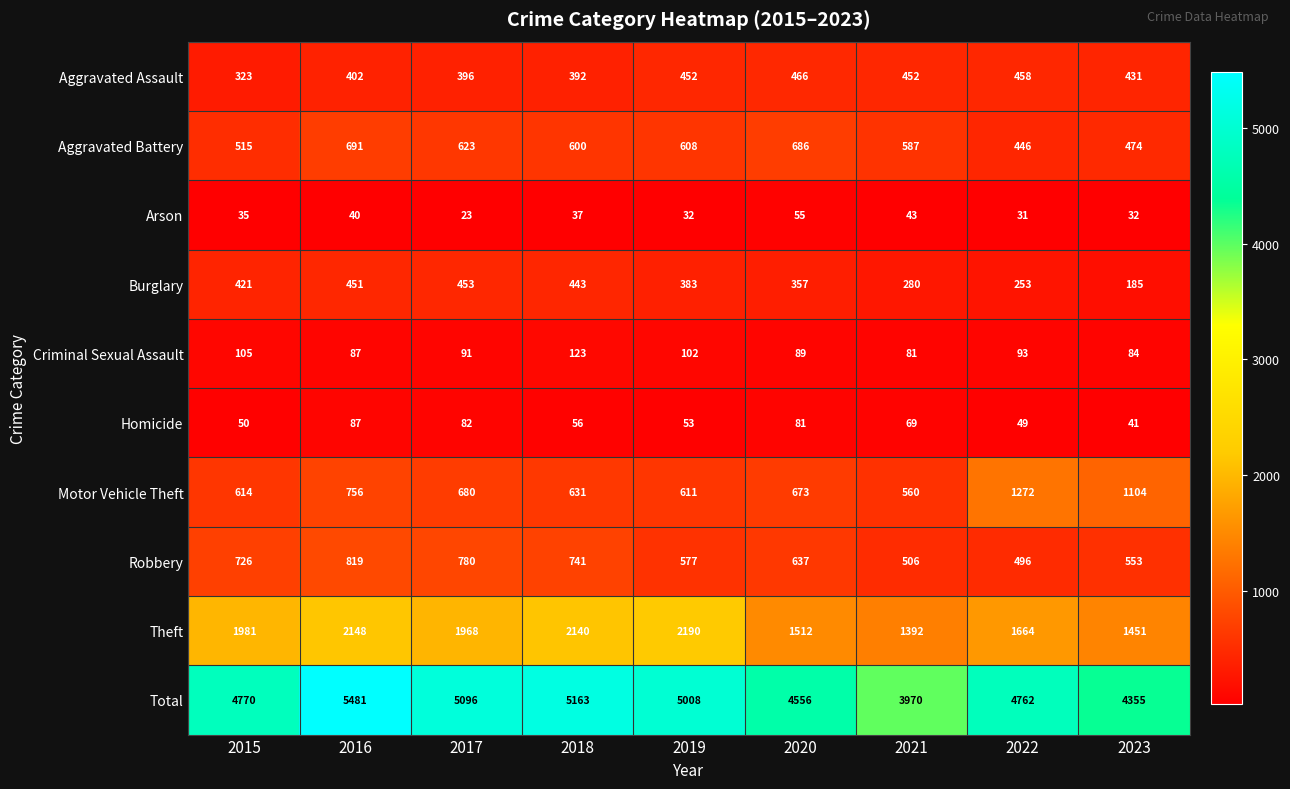

The value of Aggravated Assault at 2015 is 578. True or false?

False